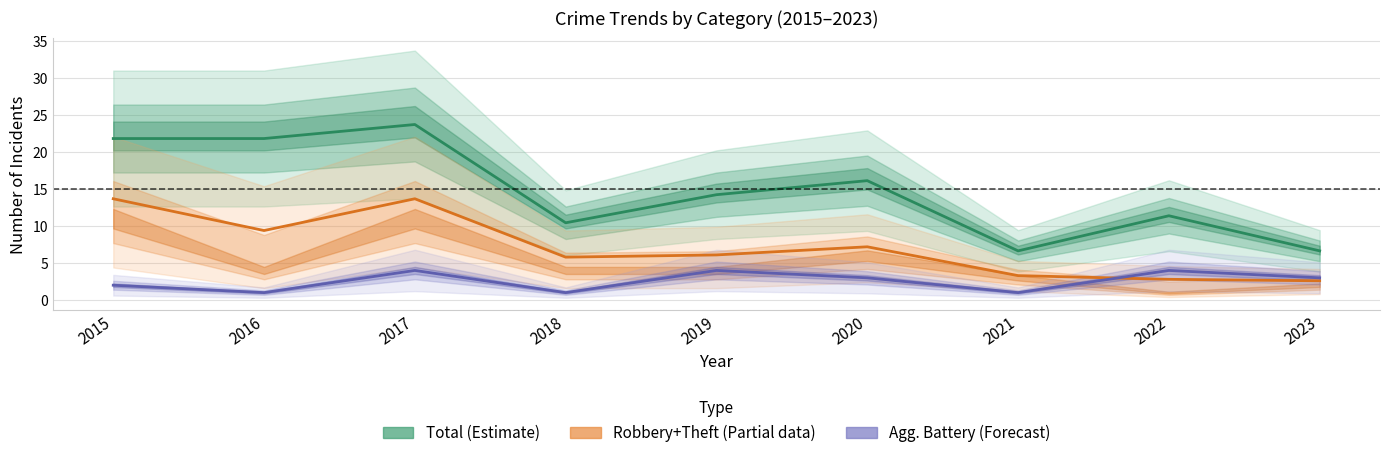

At which label does Total (Estimate) first exceed 14?

2015